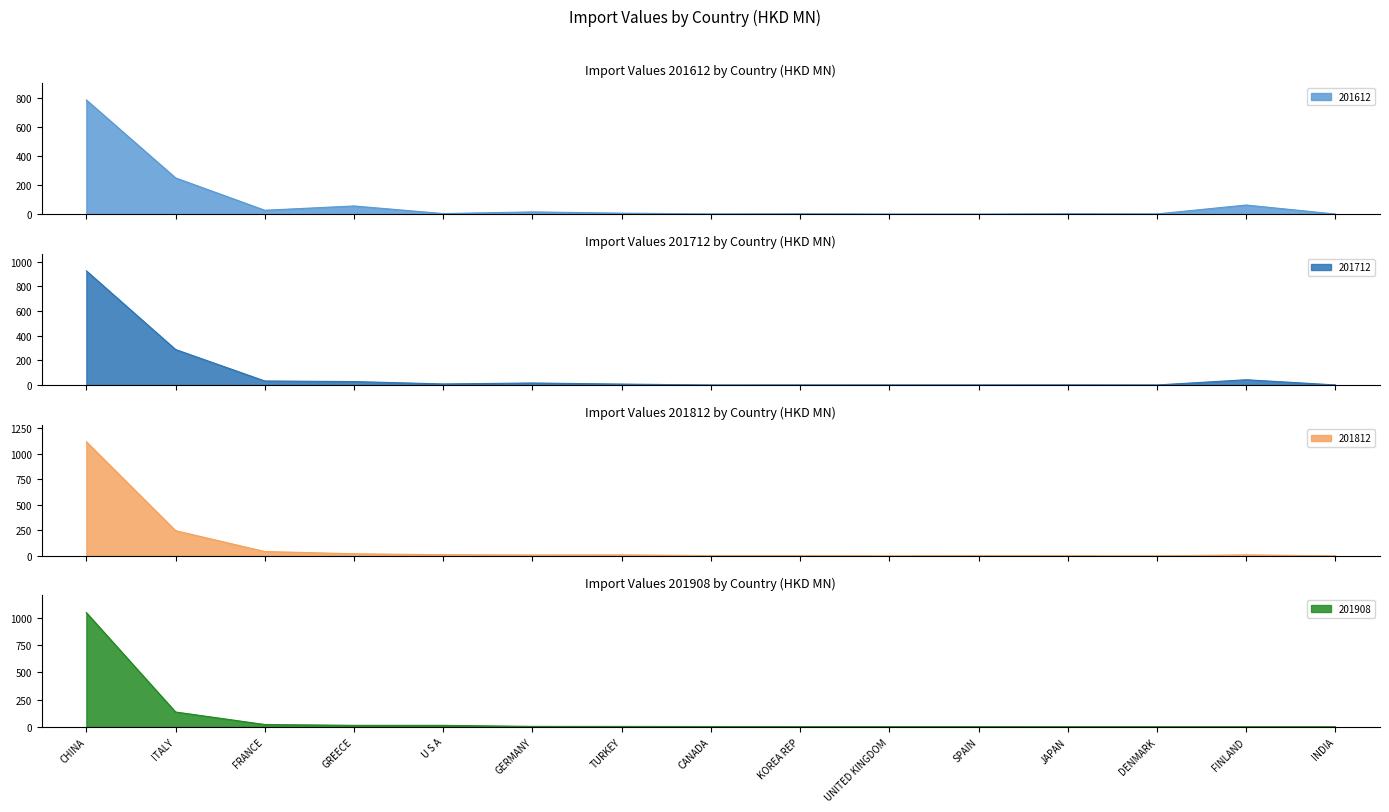

What is the label of the 1st point from the left?

CHINA